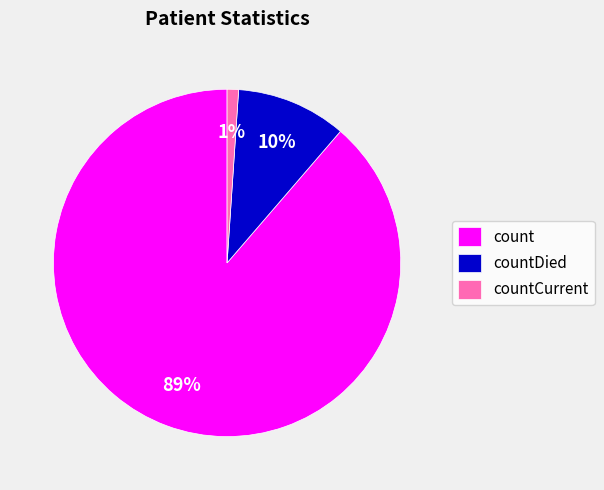

Do countCurrent and count together represent more than half of the pie?

Yes